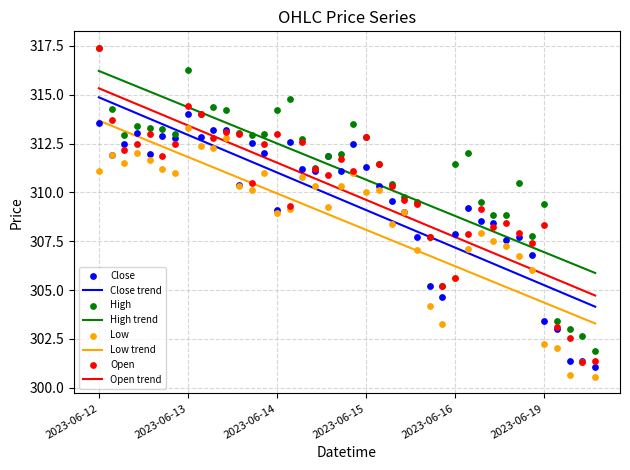

True or false: Close trend and Open trend cross at least once.

False